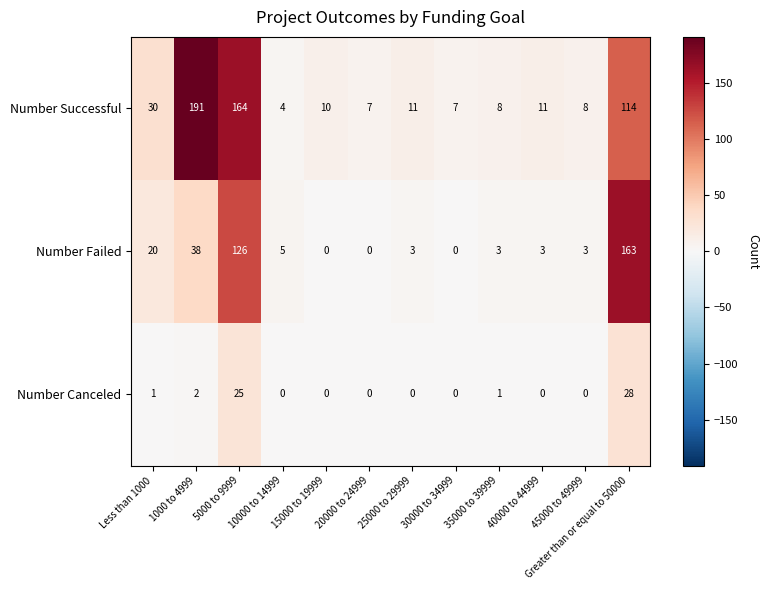

What is the total value across all series at 10000 to 14999?

9